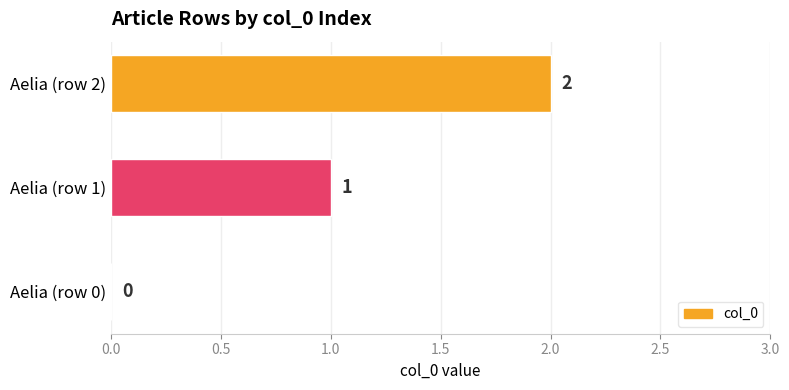

What is the sum of all values?

3